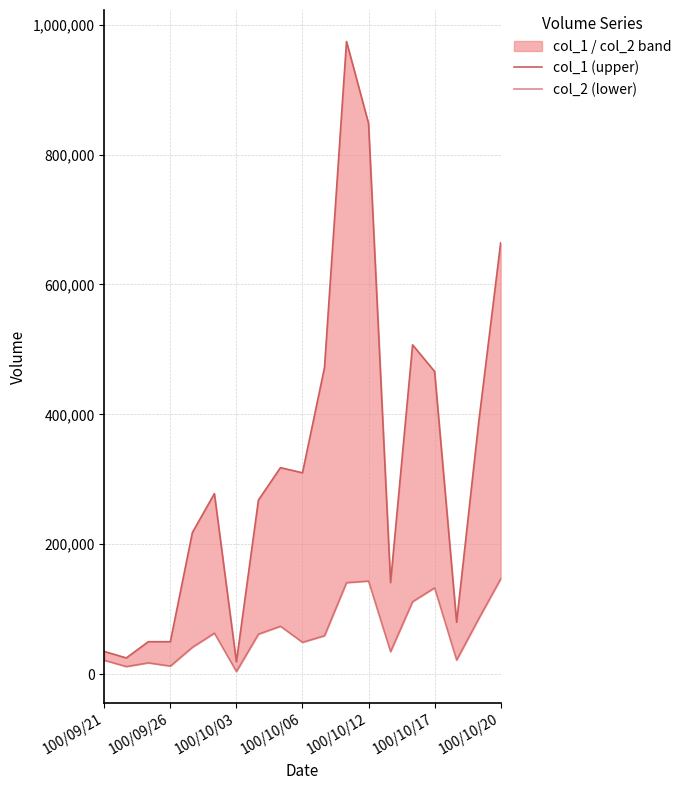

At which category is the sum across all series the highest?

11